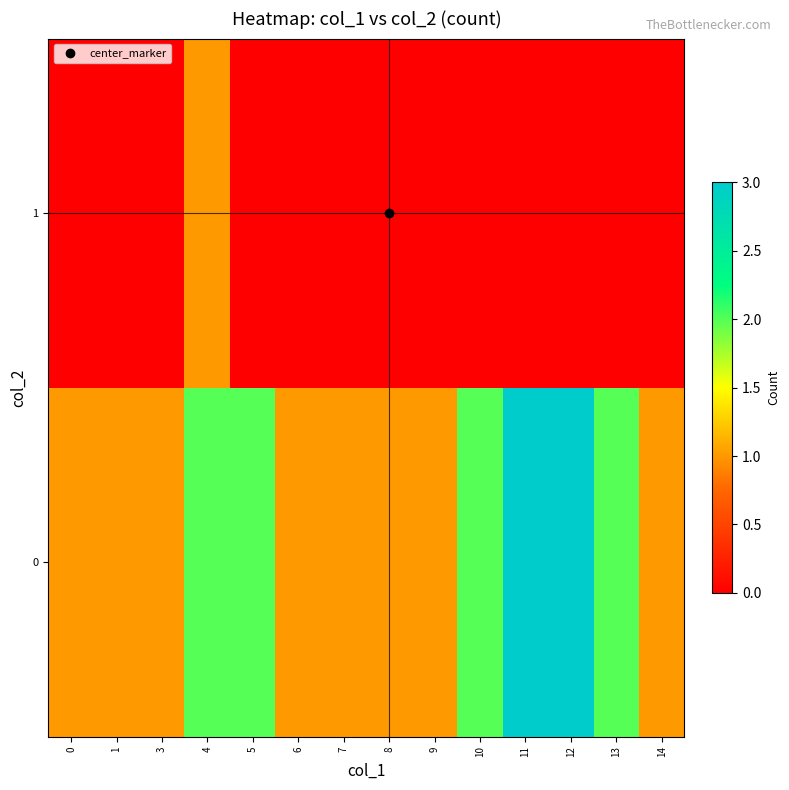

List the series in order of their overall mean, lowest first.

row_1, row_0